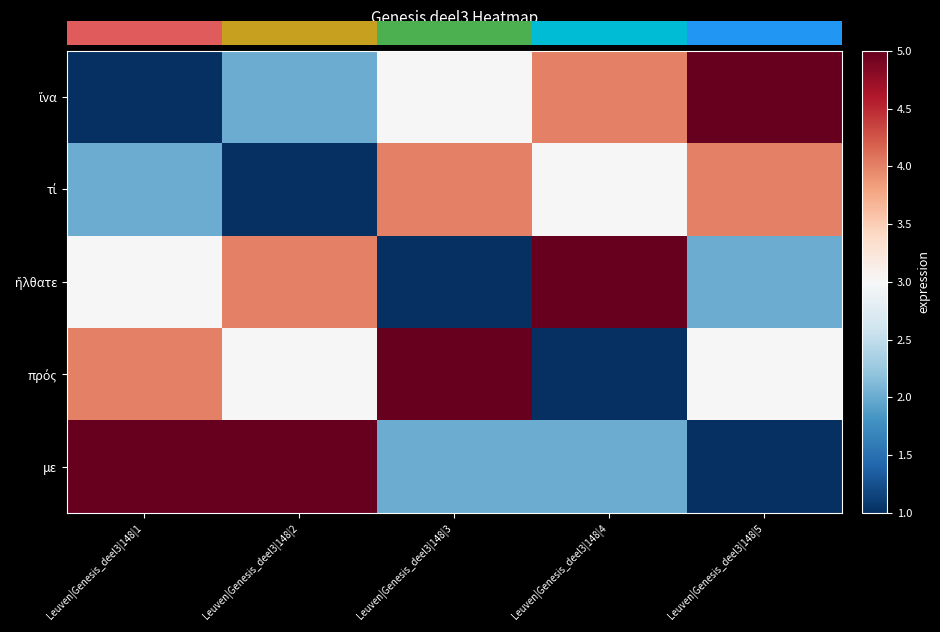

Which category has the highest value in the ἤλθατε series?

Leuven|Genesis_deel3|148|4